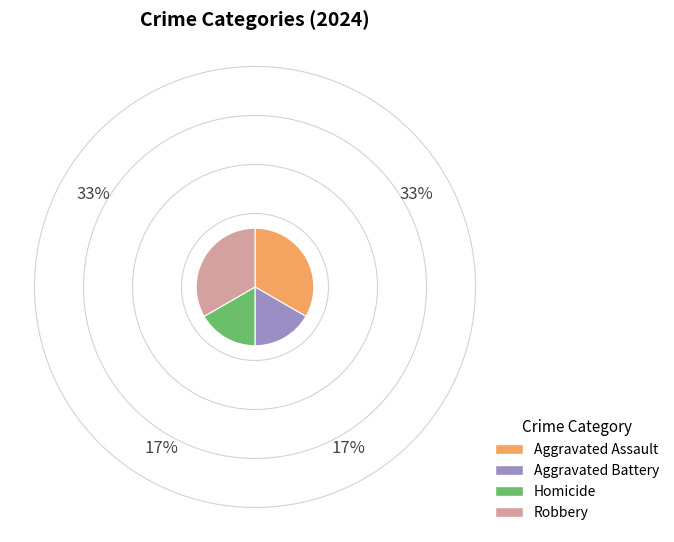

Does Homicide represent more than half of the total?

No